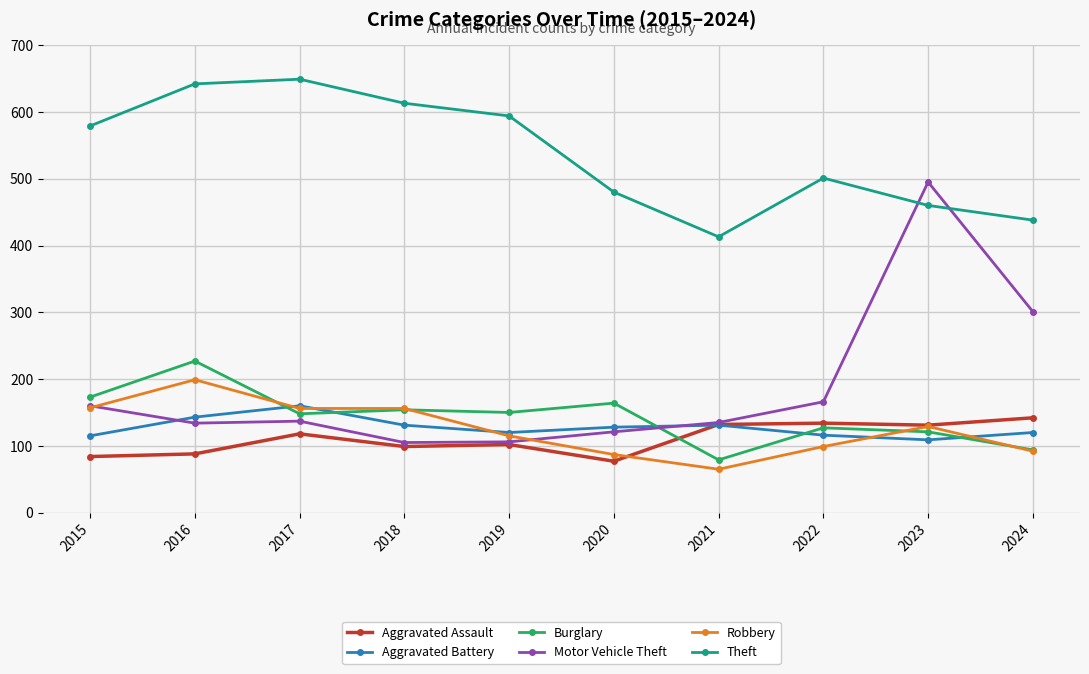

How many intersections are there between Motor Vehicle Theft and Burglary?

1